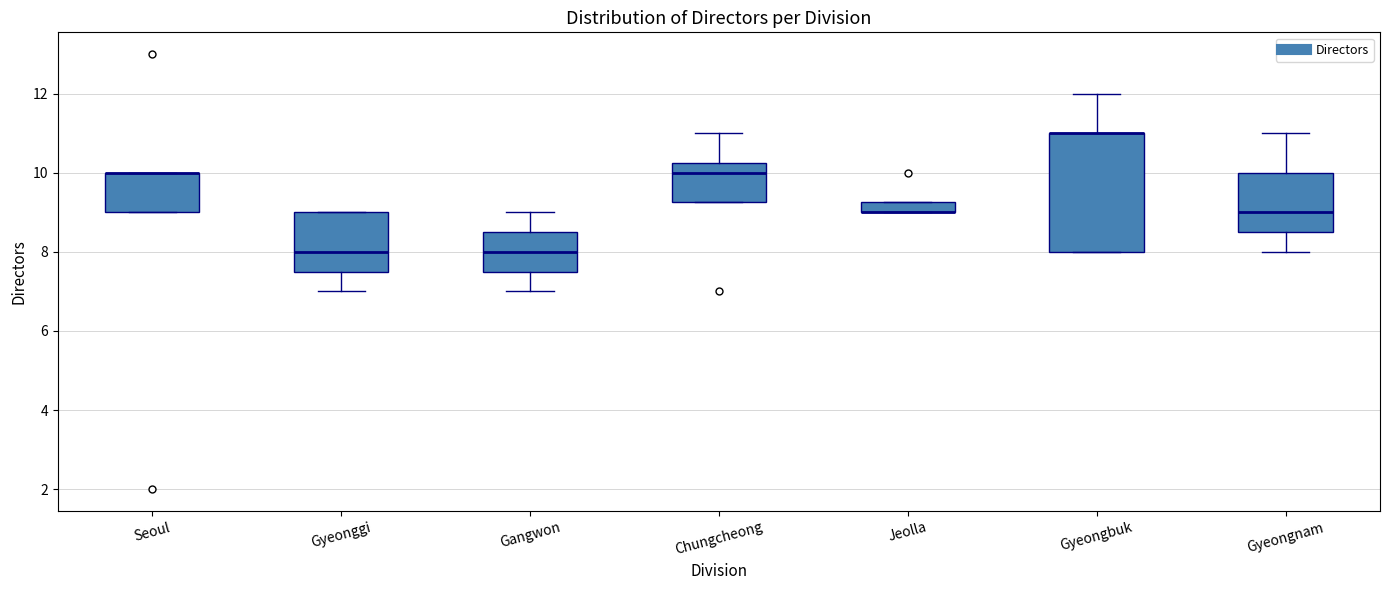

Which box is the tallest, from its lower edge to its upper edge?

Gyeongbuk